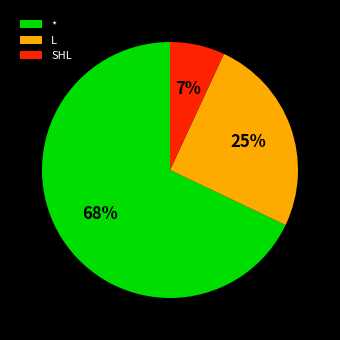

Combined, do * and SHL account for over 50%?

Yes